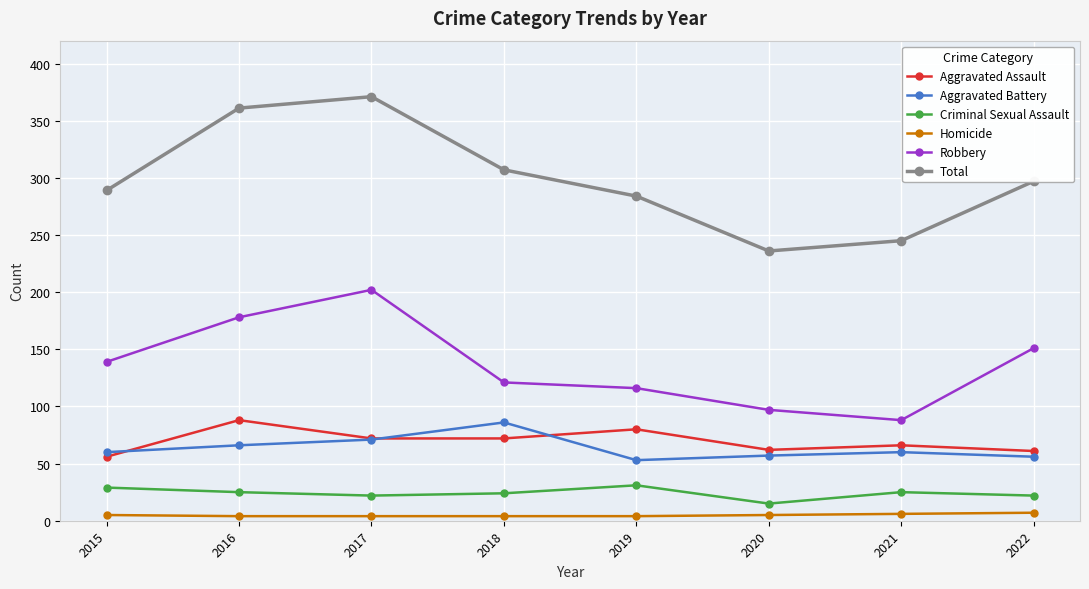

What are all the series names shown in the legend?

Aggravated Assault, Aggravated Battery, Criminal Sexual Assault, Homicide, Robbery, Total